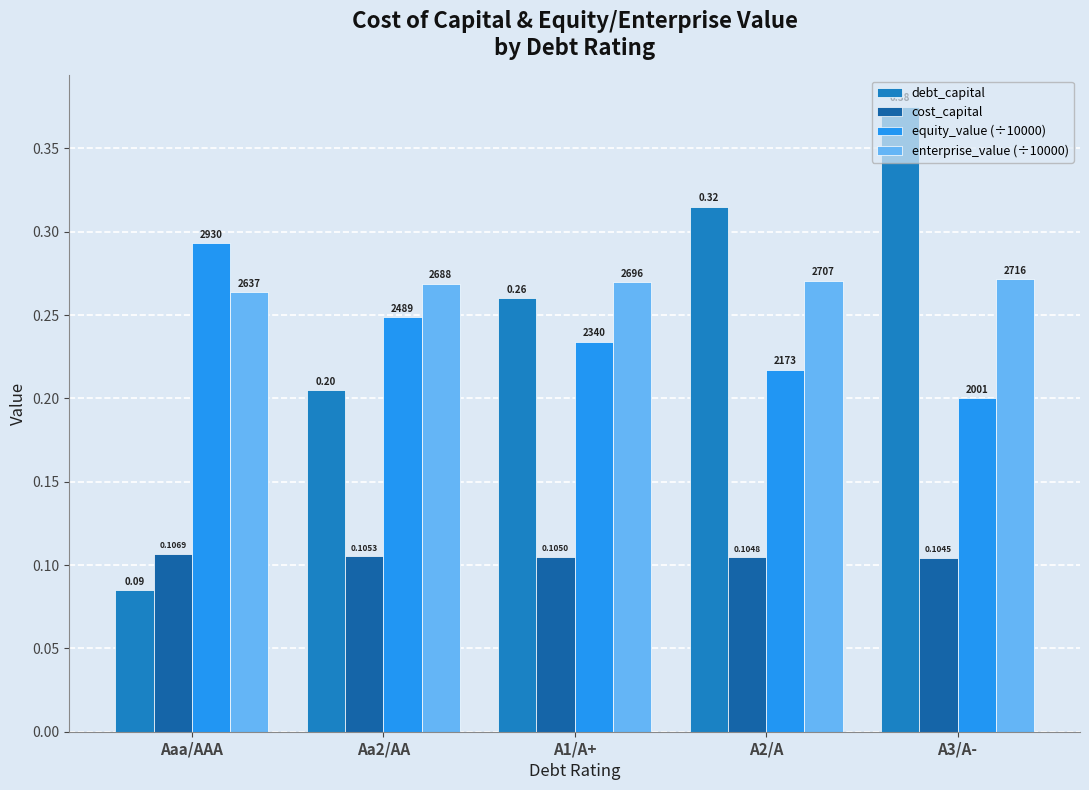

How many distinct data groups are displayed?

4